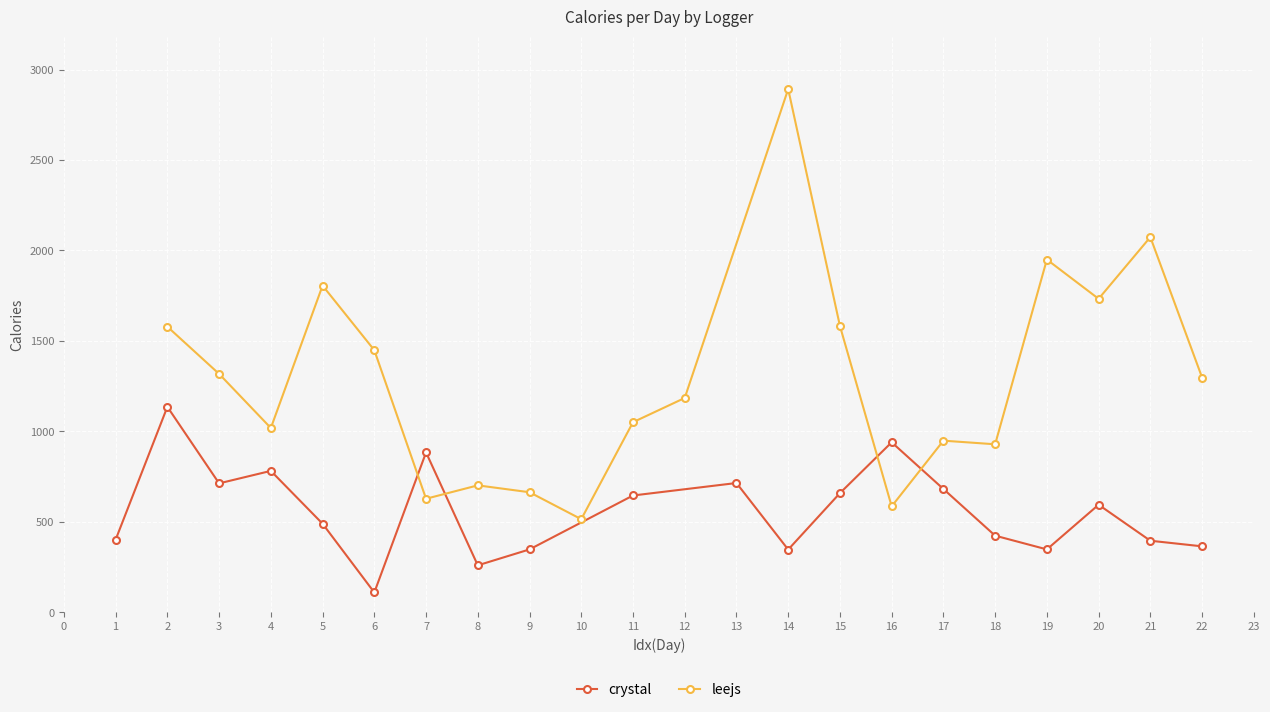

Does the chart display data point markers on the line(s)?

Yes